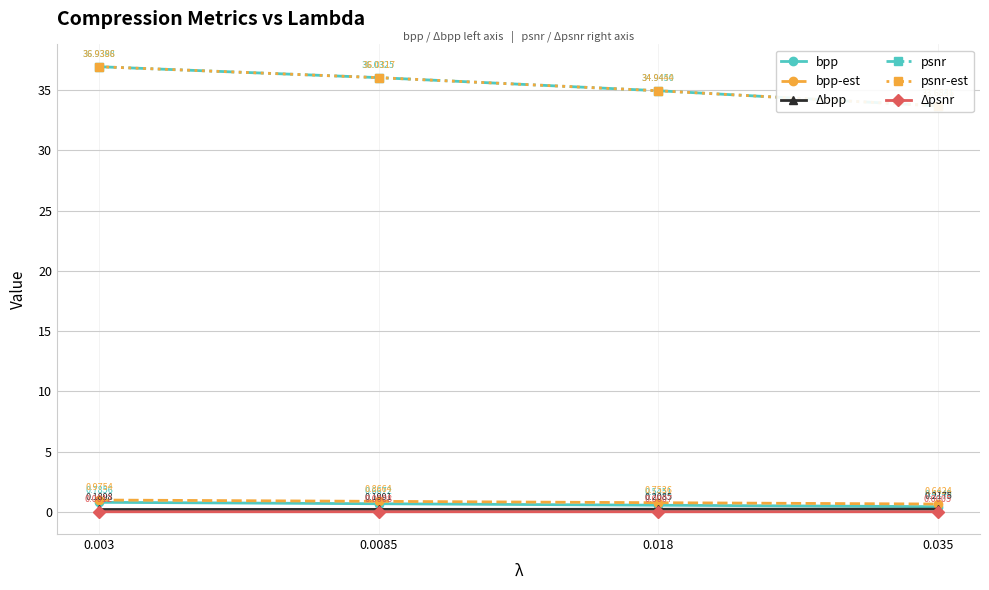

The value of Δbpp at 0.018 is 0.3. True or false?

False